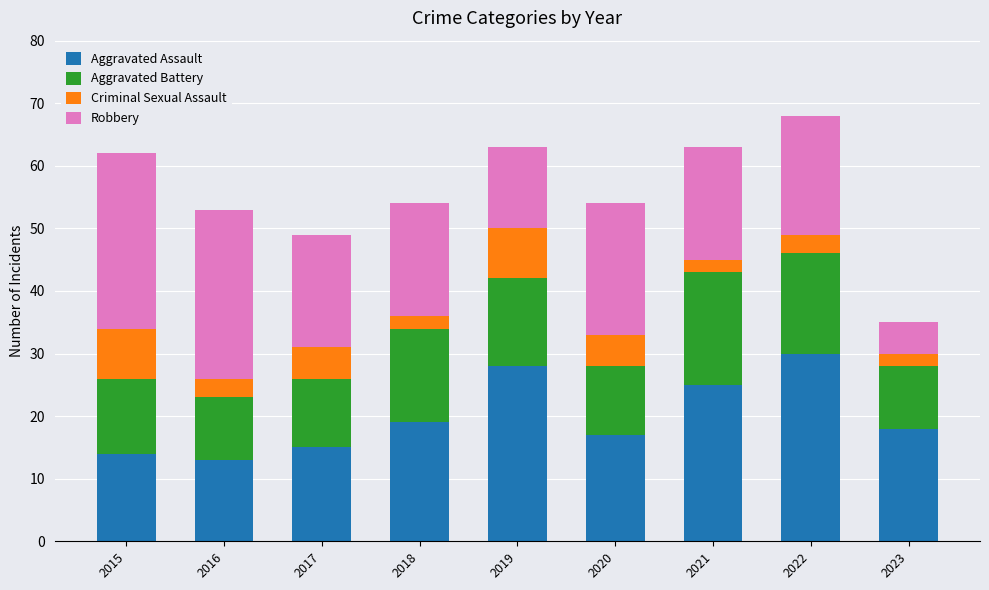

What is the difference between the maximum and minimum values in the Aggravated Assault series?

17